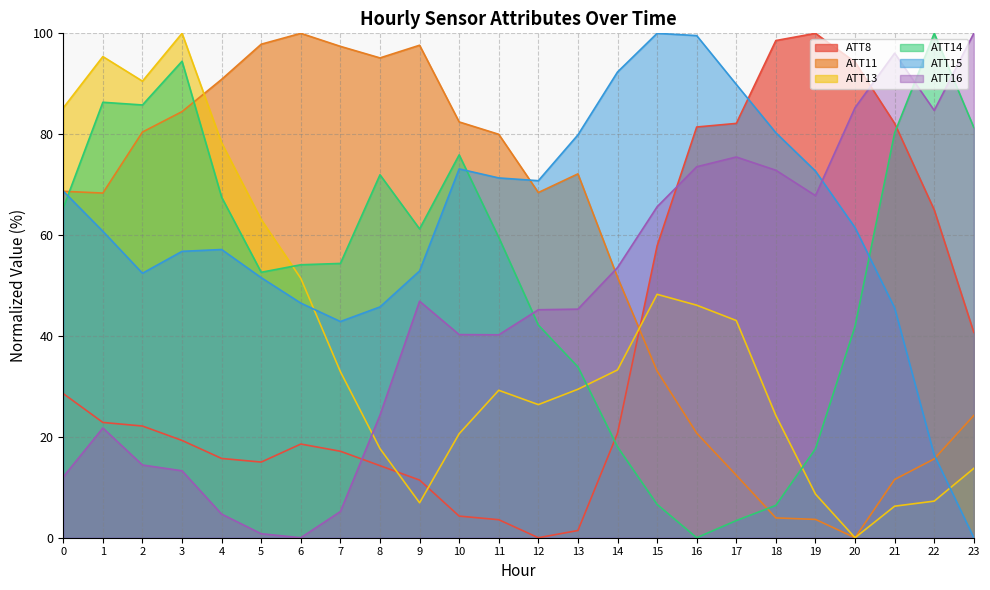

Which series has the largest total across all categories?

ATT15